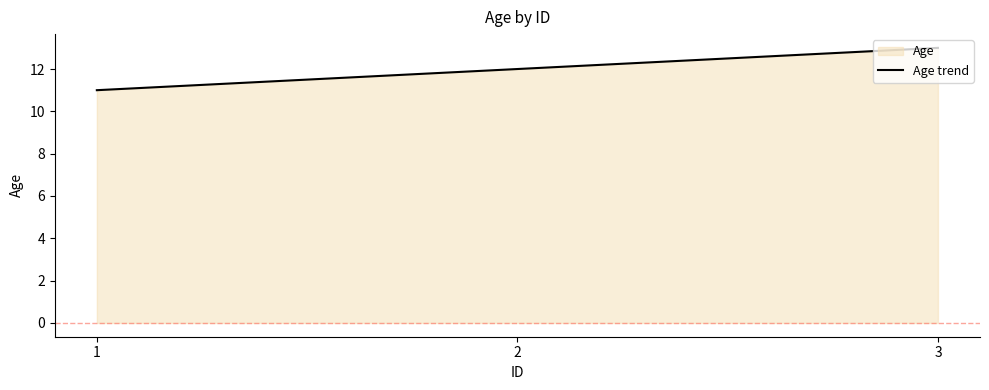

What is the change in value from 1 to 2?

+1